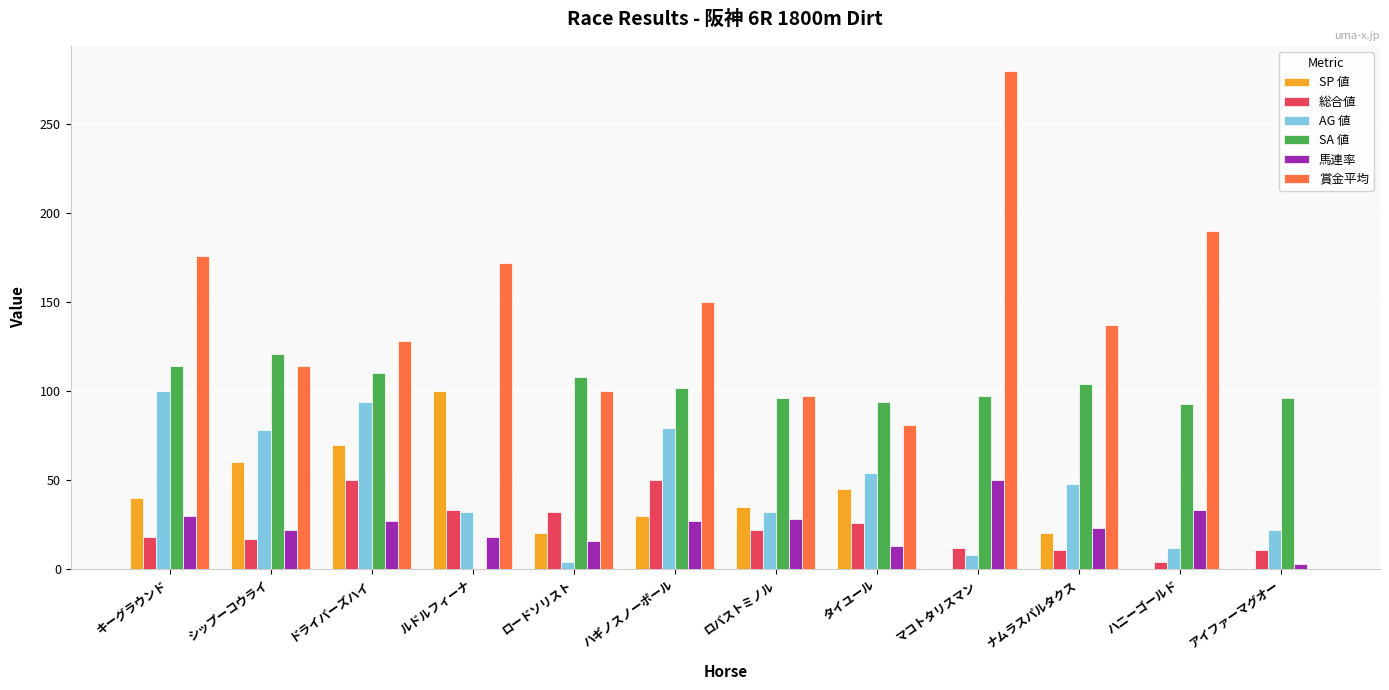

What is the maximum value for 賞金平均?

280